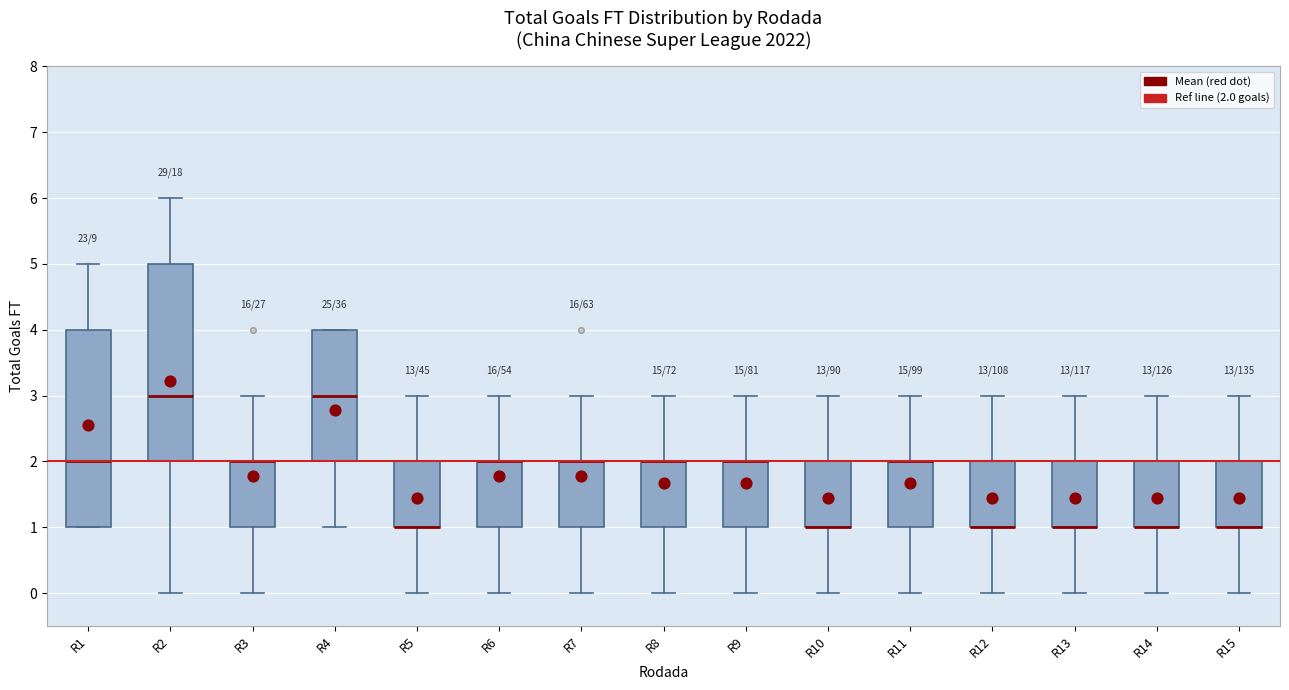

Reading left to right, transcribe this box plot: for each box, give where its median line is, the range the box spans, and where its two whiskers end, as read against the y-axis. The values are not printed on the chart, so give them approximately, as read against the axis.

R1: median 2, box 1 to 4, whiskers 1 to 5
R2: median 3, box 2 to 5, whiskers 0 to 6
R3: median 2 (drawn on the box's upper edge), box 1 to 2, whiskers 0 to 3
R4: median 3, box 2 to 4, whiskers 1 to 4
R5: median 1 (drawn on the box's lower edge), box 1 to 2, whiskers 0 to 3
R6: median 2 (drawn on the box's upper edge), box 1 to 2, whiskers 0 to 3
R7: median 2 (drawn on the box's upper edge), box 1 to 2, whiskers 0 to 3
R8: median 2 (drawn on the box's upper edge), box 1 to 2, whiskers 0 to 3
R9: median 2 (drawn on the box's upper edge), box 1 to 2, whiskers 0 to 3
R10: median 1 (drawn on the box's lower edge), box 1 to 2, whiskers 0 to 3
R11: median 2 (drawn on the box's upper edge), box 1 to 2, whiskers 0 to 3
R12: median 1 (drawn on the box's lower edge), box 1 to 2, whiskers 0 to 3
R13: median 1 (drawn on the box's lower edge), box 1 to 2, whiskers 0 to 3
R14: median 1 (drawn on the box's lower edge), box 1 to 2, whiskers 0 to 3
R15: median 1 (drawn on the box's lower edge), box 1 to 2, whiskers 0 to 3